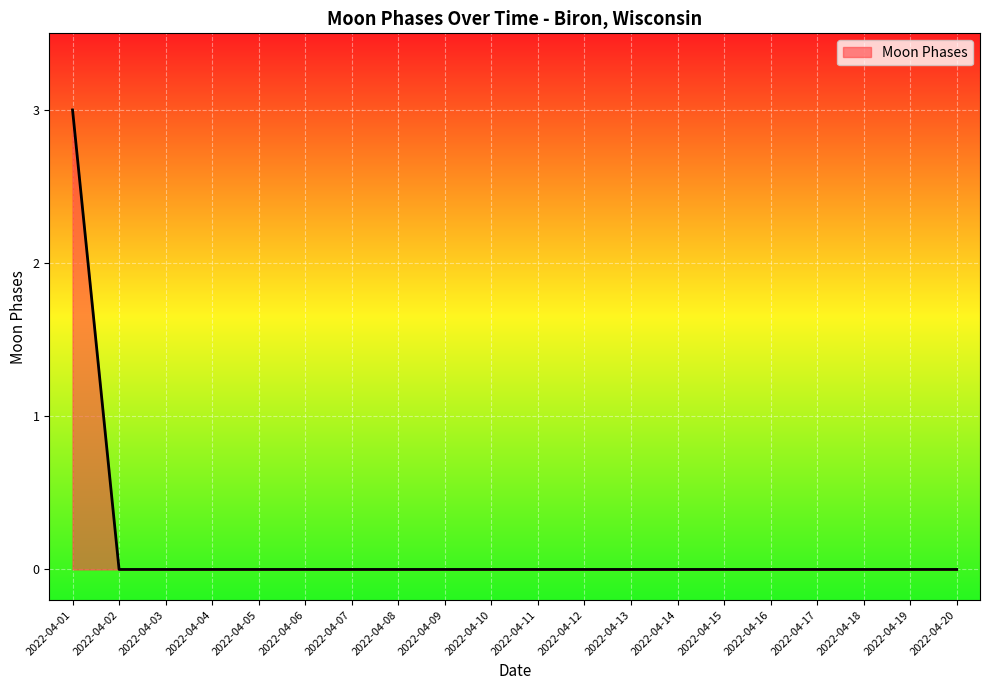

At which category does the chart reach its peak across all series?

2022-04-01